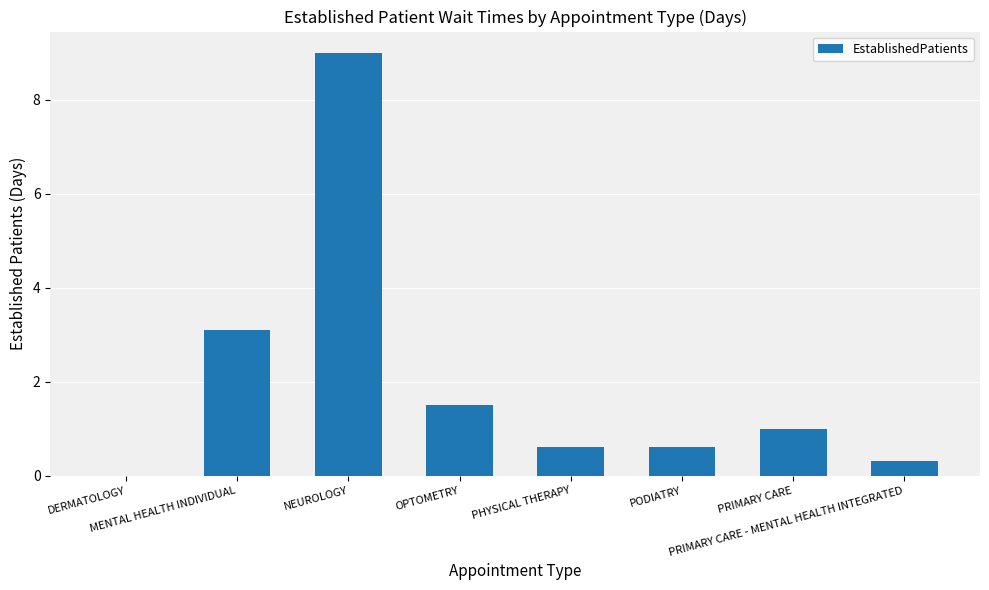

Which label corresponds to the largest value in the chart?

NEUROLOGY